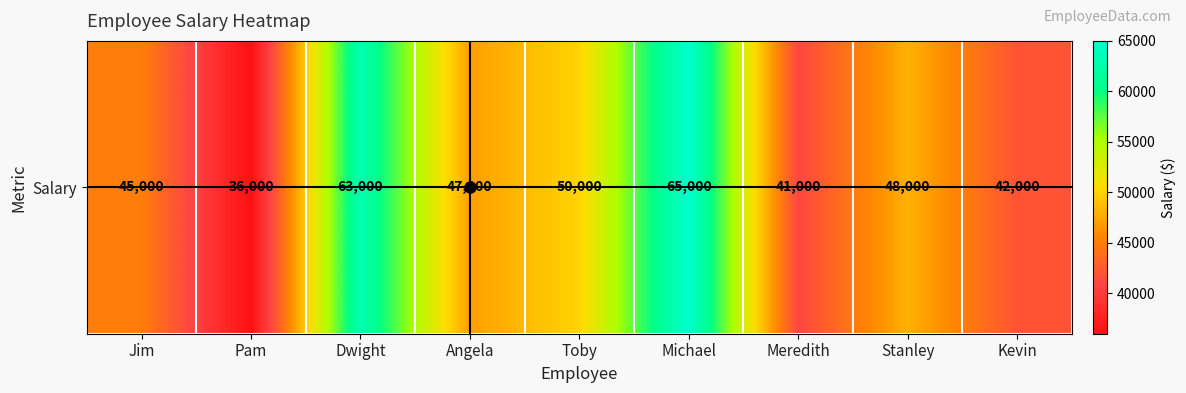

Reading left to right, list all the values displayed in this chart.

45000	36000	63000	47000	50000	65000	41000	48000	42000